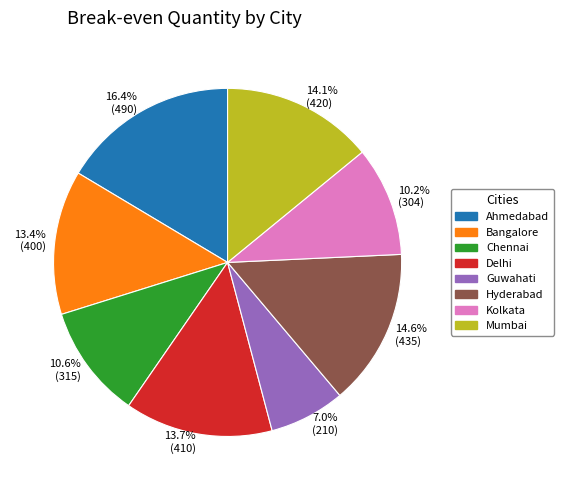

Between Hyderabad and Chennai, which is larger?

Hyderabad